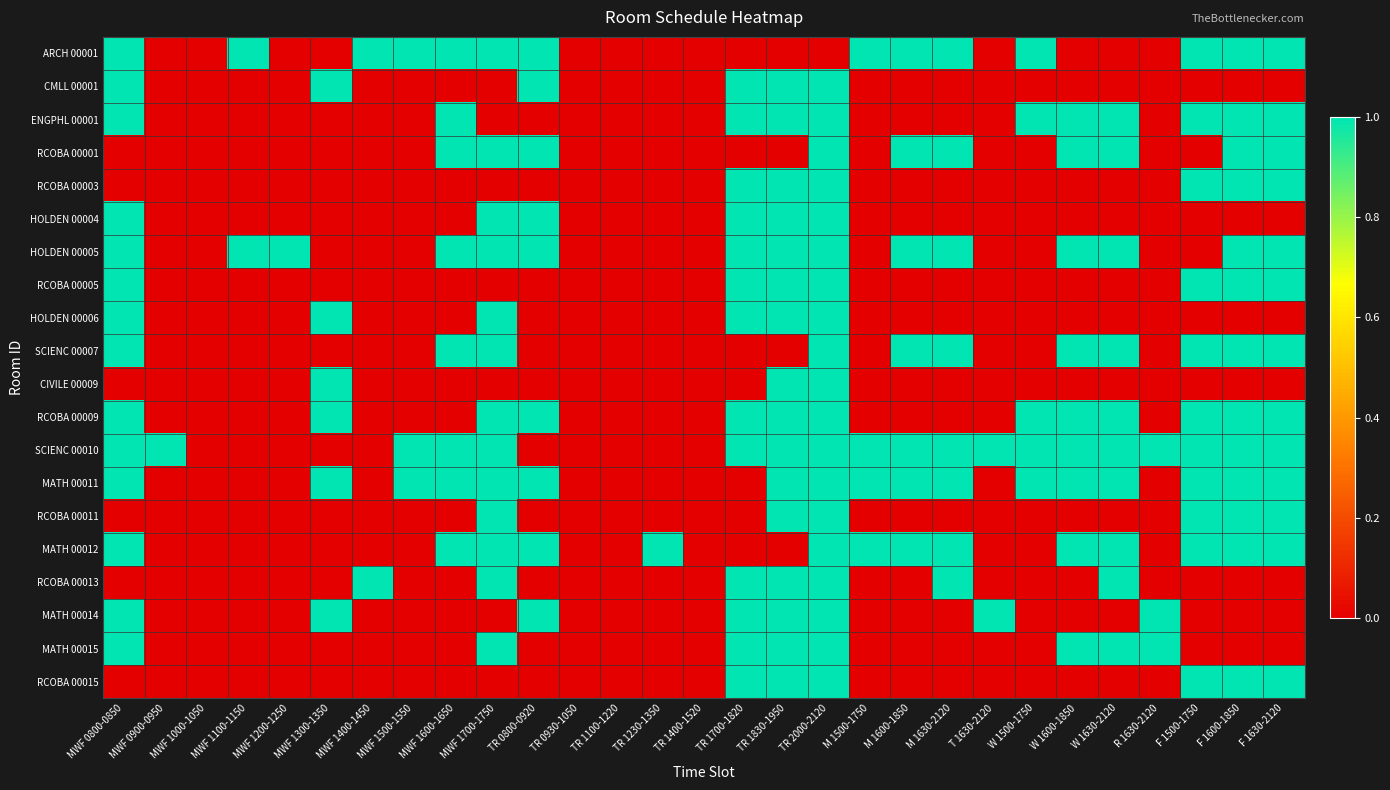

Which series has the largest range (max minus min)?

ARCH 00001